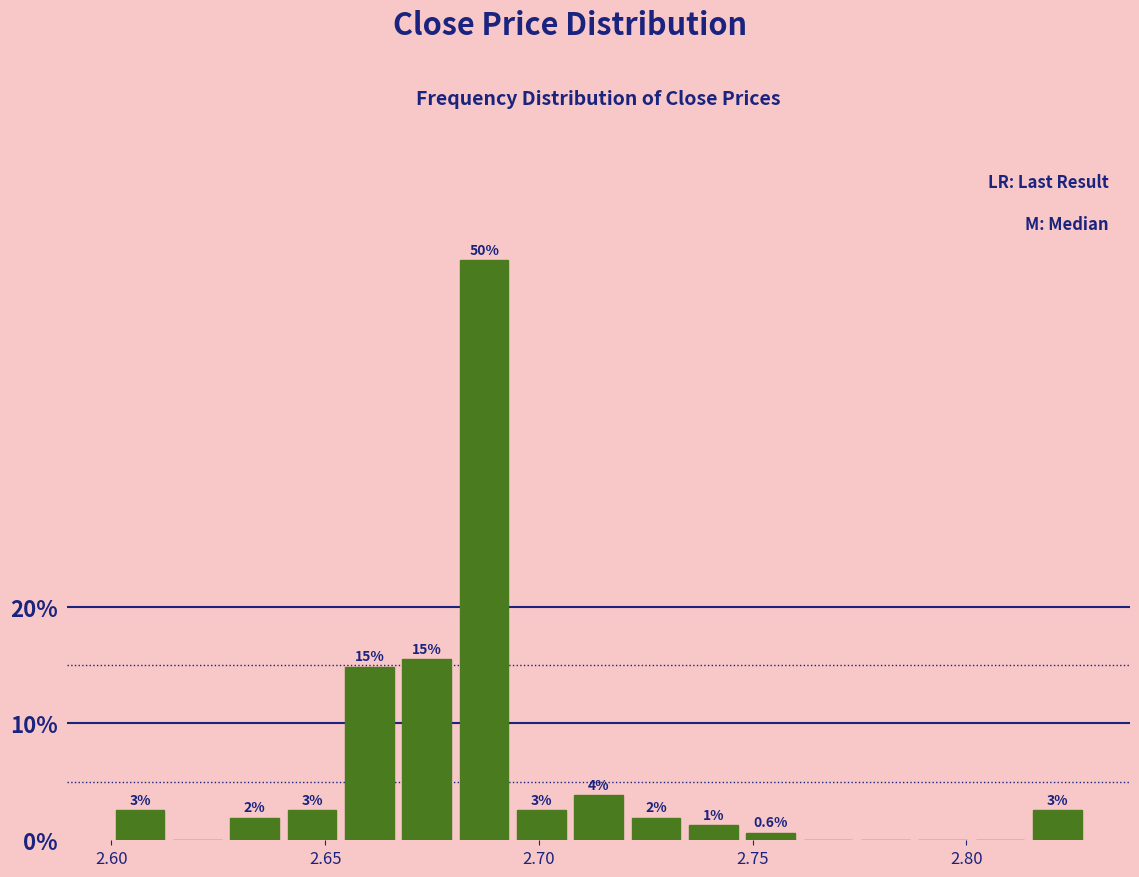

Read against the x-axis, roughly where is the centre of the tallest bar?

2.685